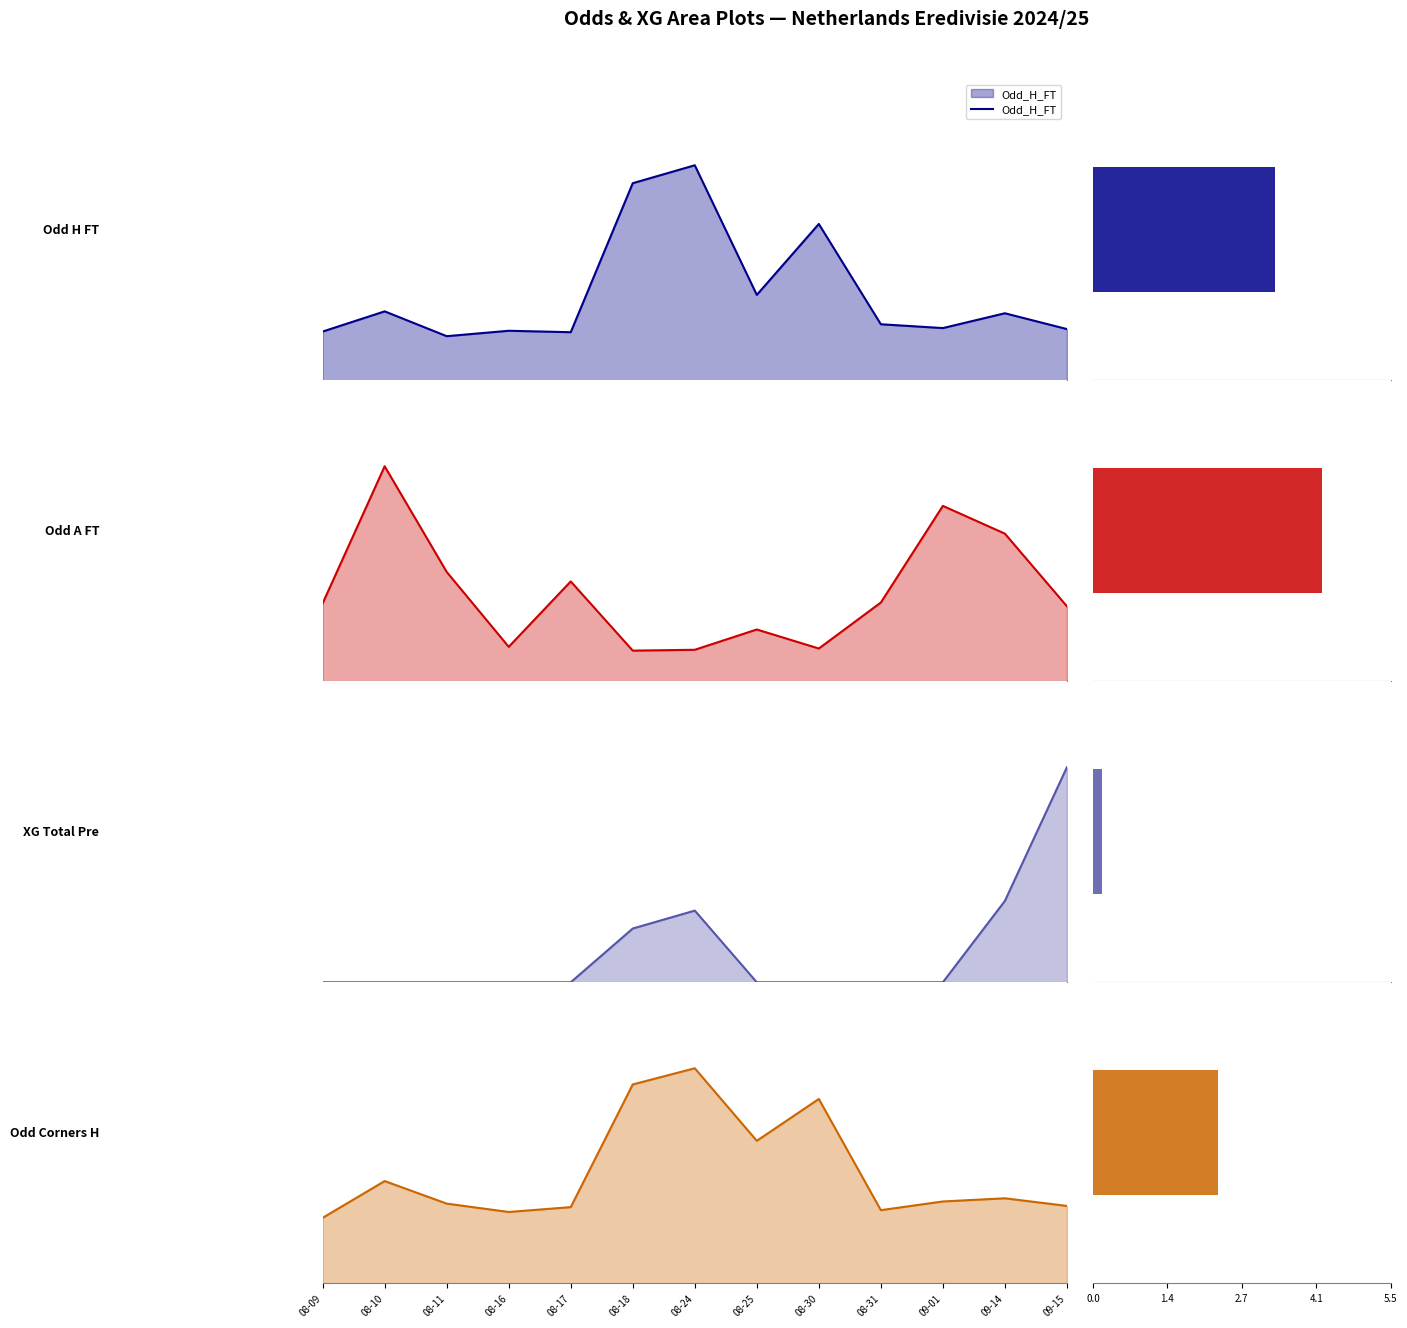

What is the value of the Odd_H_FT bar at the 12th from the left?

2.6